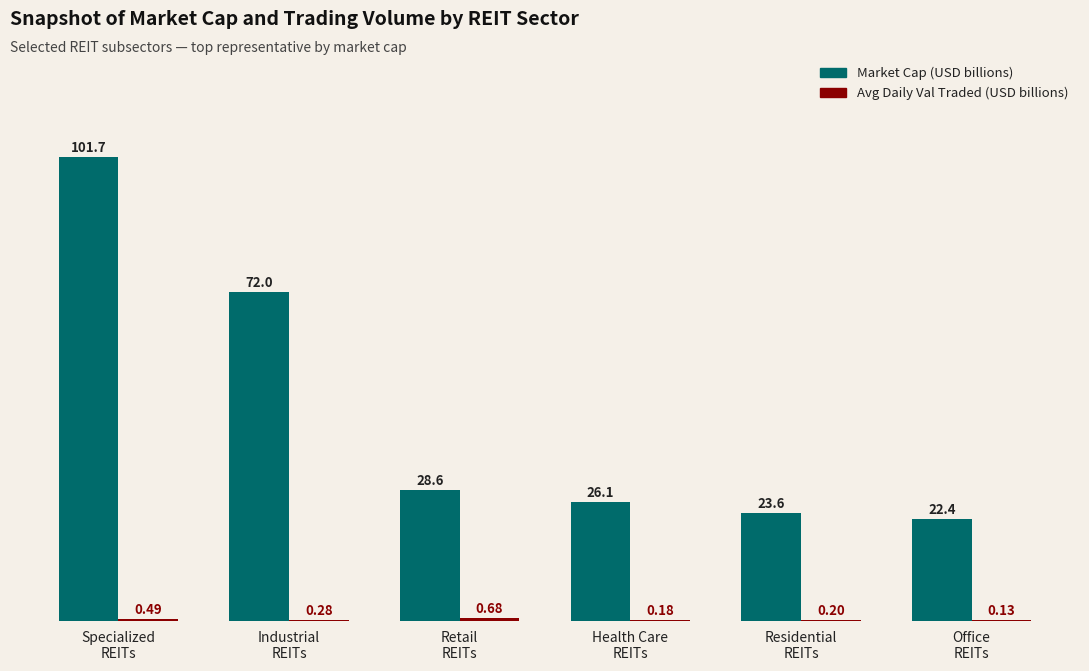

Which series has the largest total across all categories?

Market Cap (USD billions)